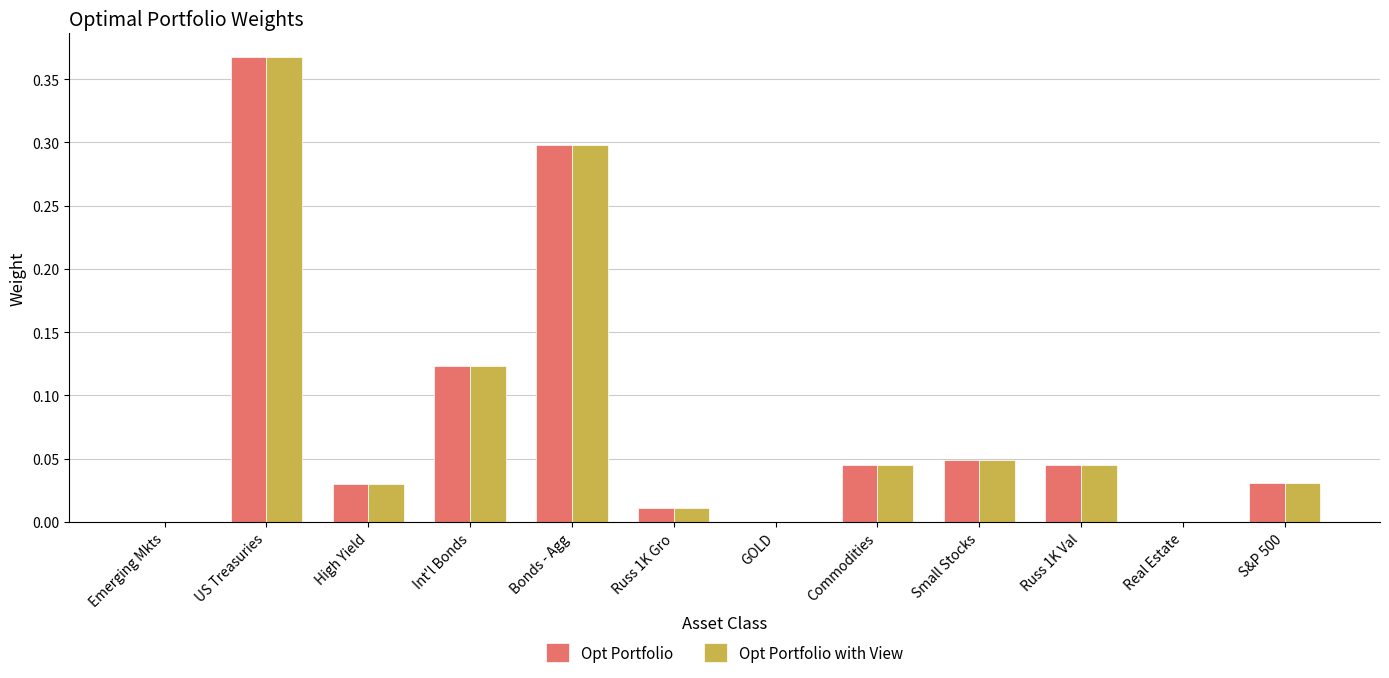

At which category is the sum across all series the highest?

US Treasuries